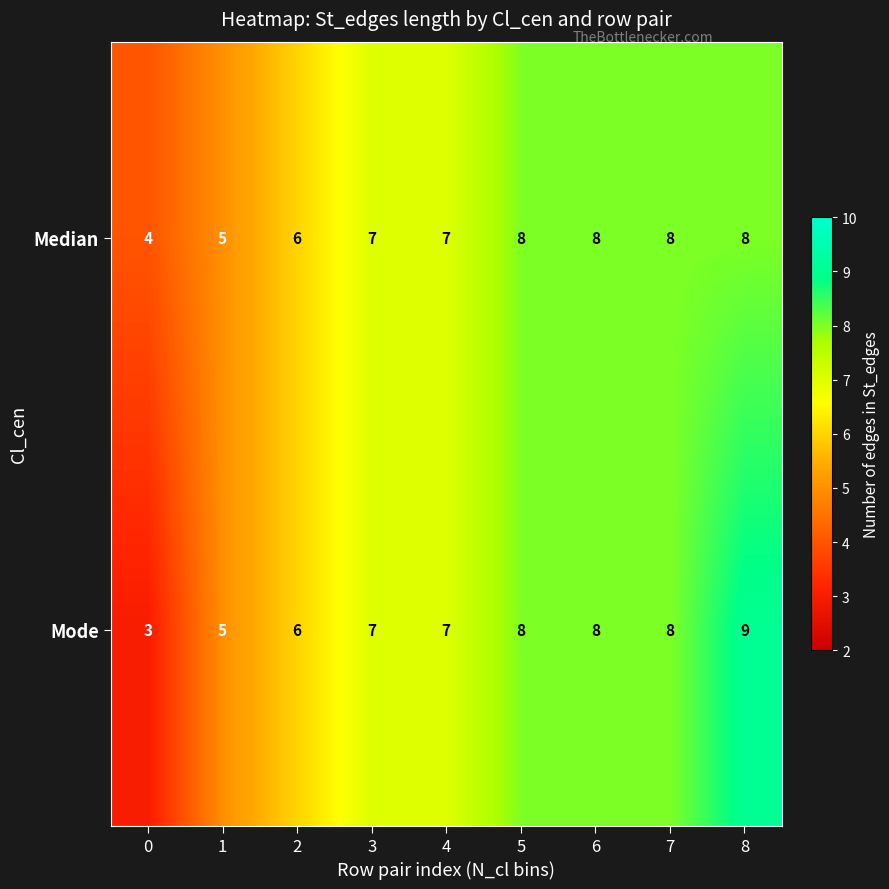

What is the sum of the Mode values at 1 and 5?

13